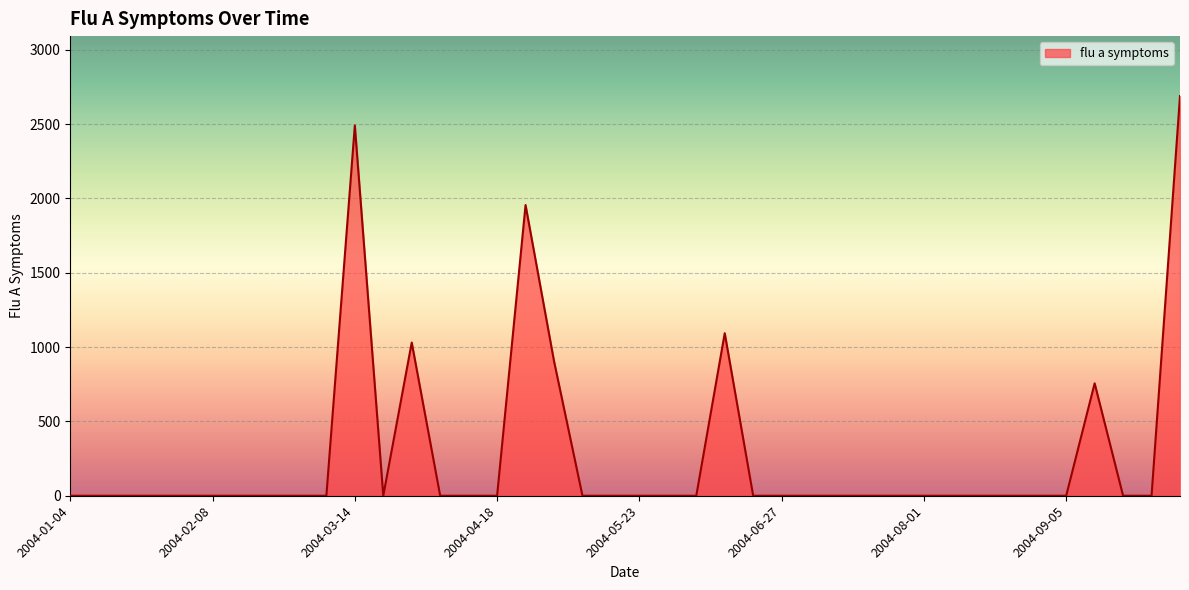

True or false: the data has more than 0 interior local peaks.

True